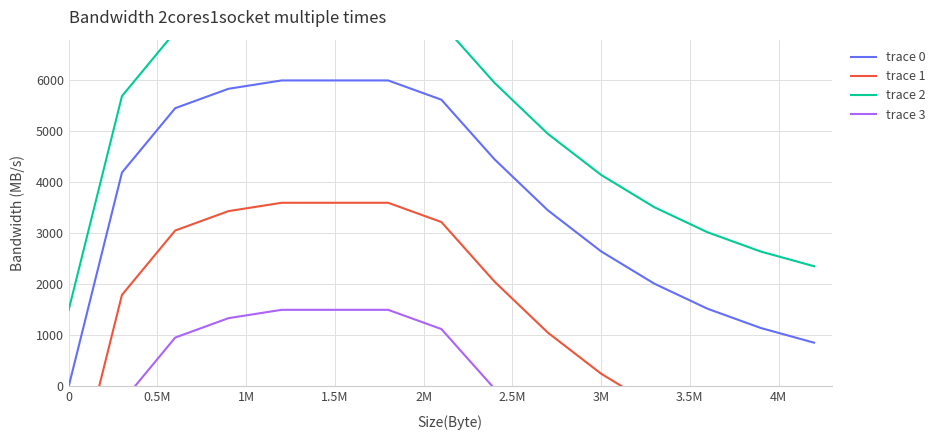

Is the value of trace 3 at 2M greater than the value of trace 2 at 32?

No